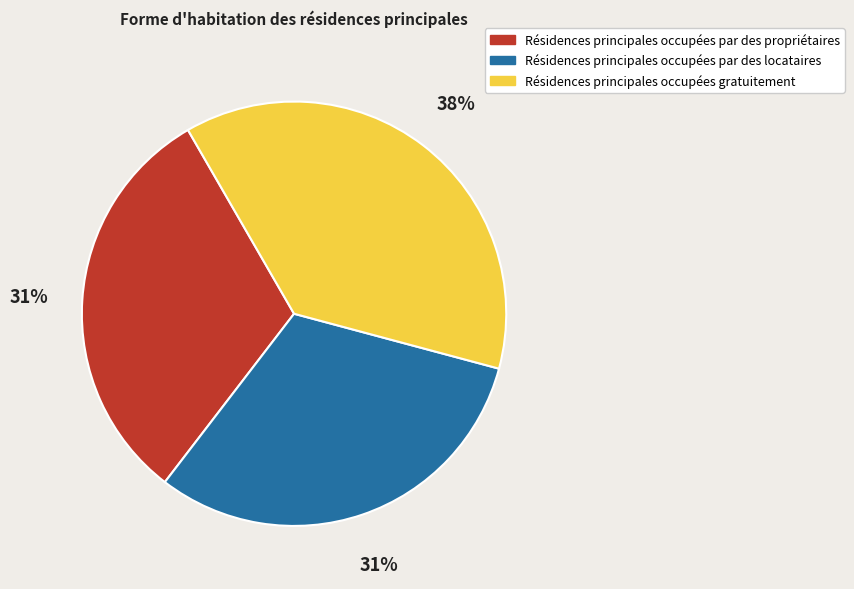

Which slice is the largest?

Résidences principales occupées gratuitement